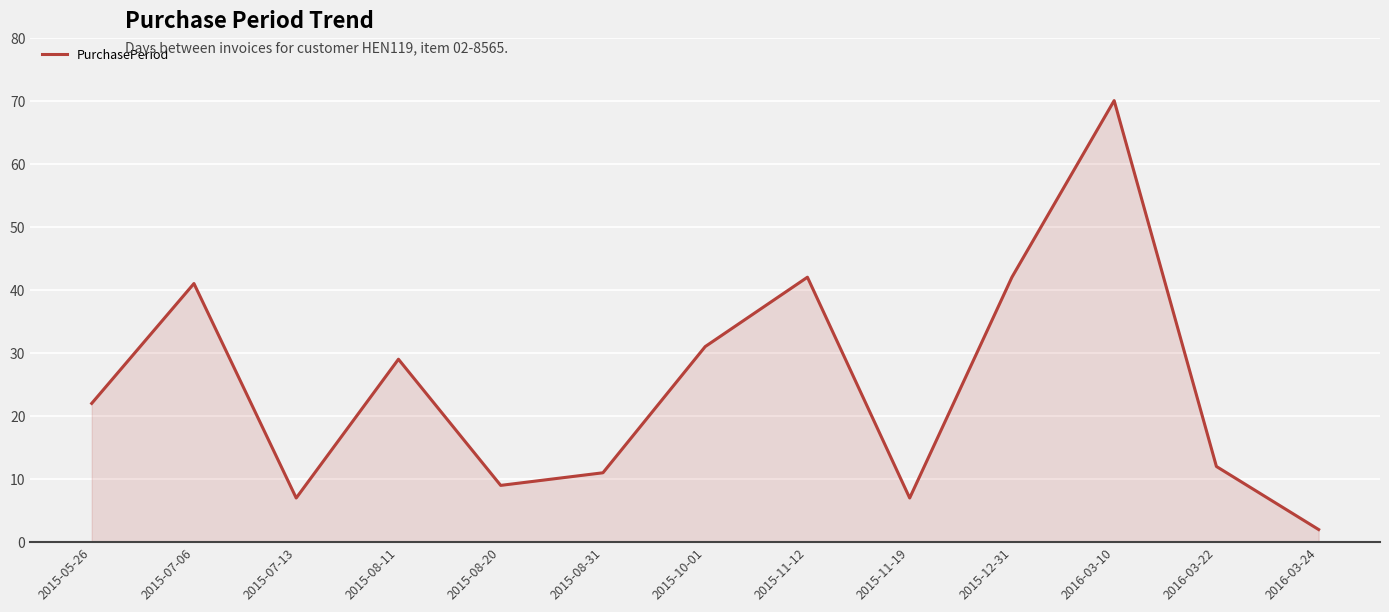

How many lines are shown in the chart?

1